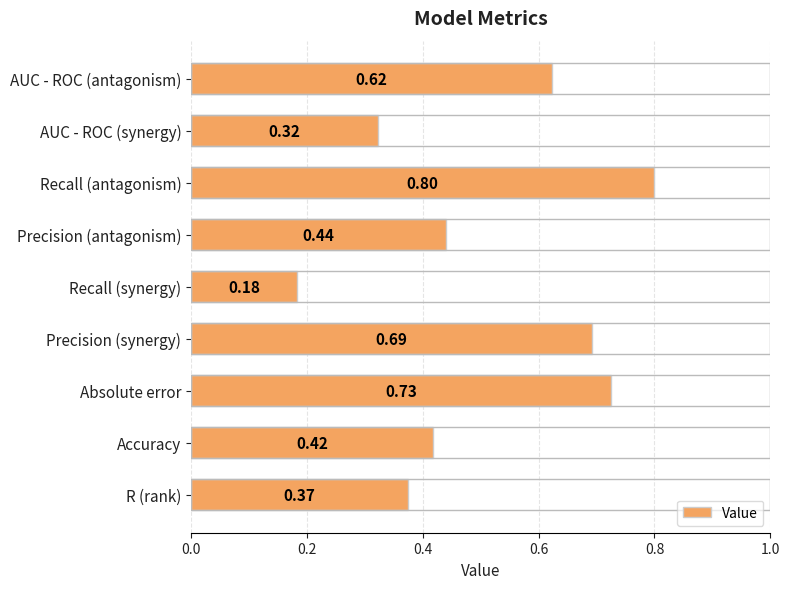

Which has a higher value, AUC - ROC (antagonism) or Precision (antagonism)?

AUC - ROC (antagonism)